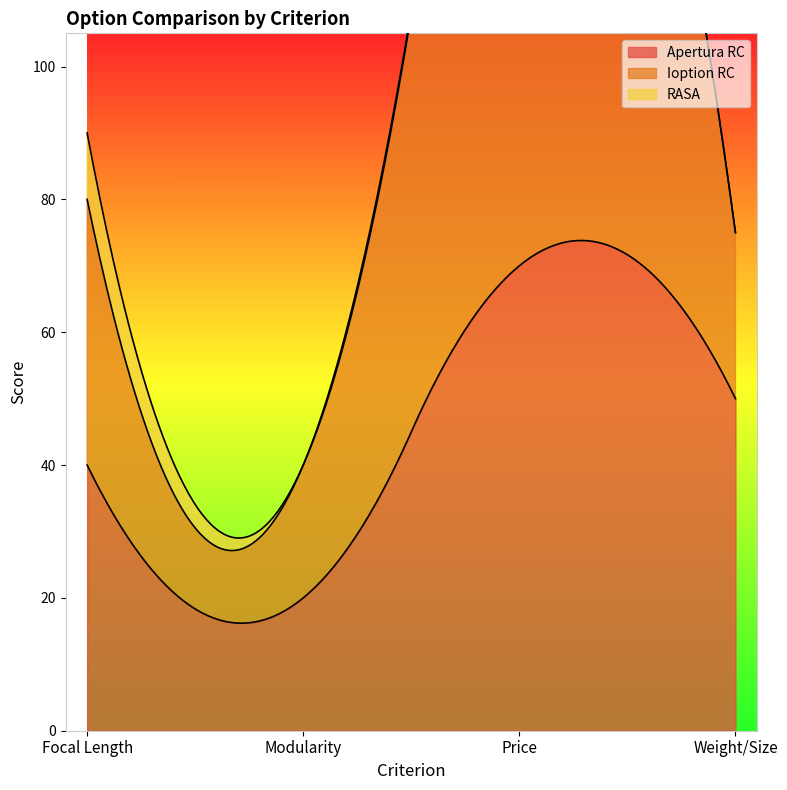

What is the lowest value of the Apertura RC series?

16.2